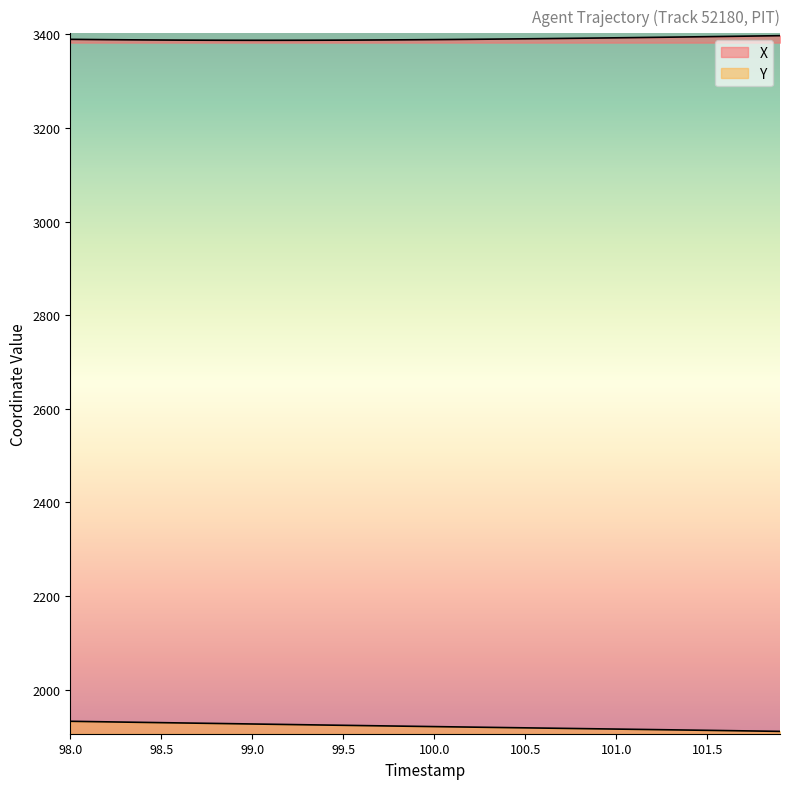

At which label does Y first exceed 1921?

98.0